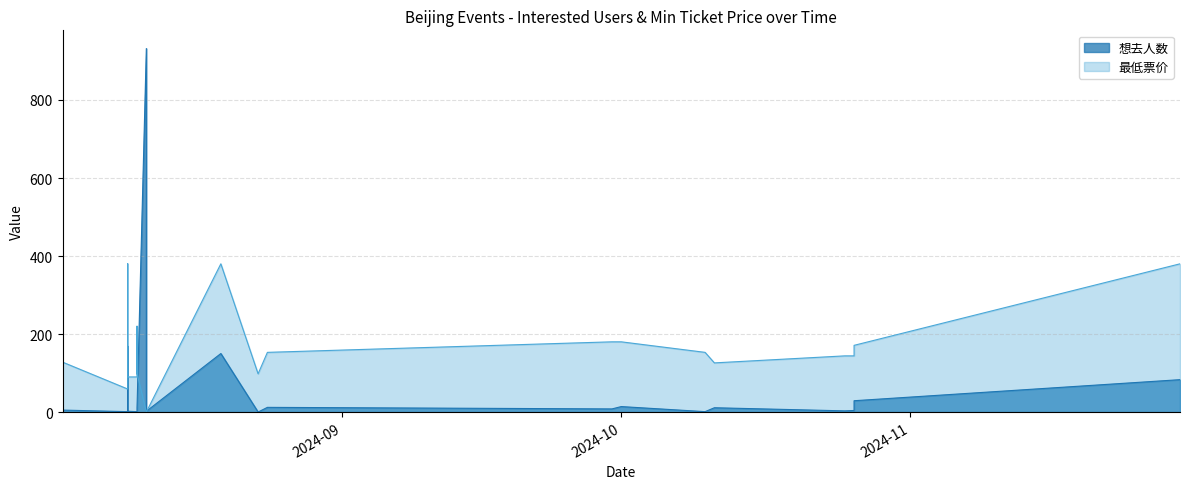

At which category does the chart reach its minimum across all series?

2024-08-23